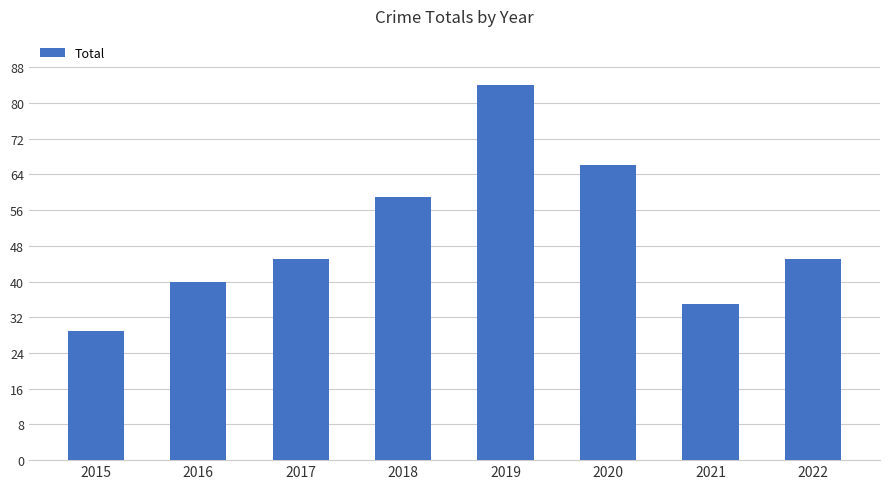

Which category has the highest value across all series?

2019